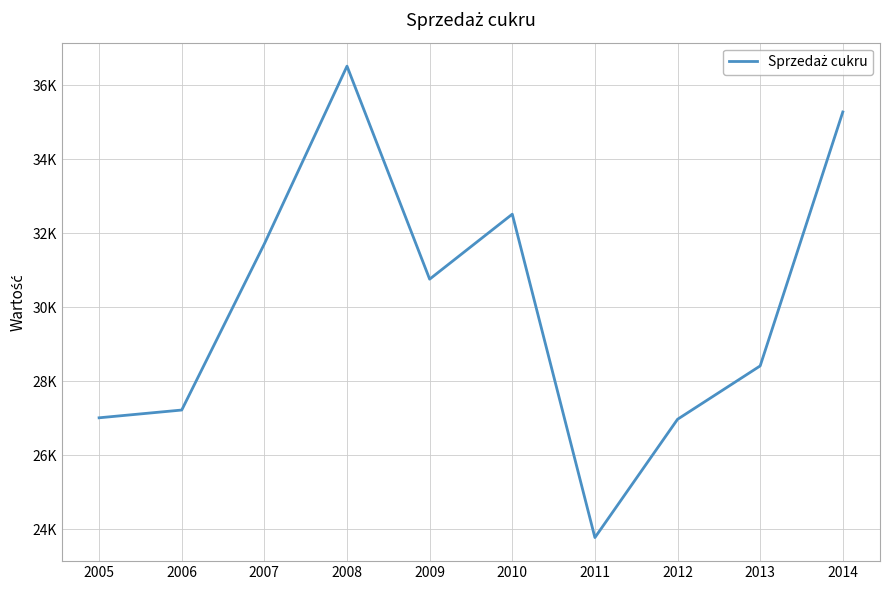

What is the greatest value displayed?

36523